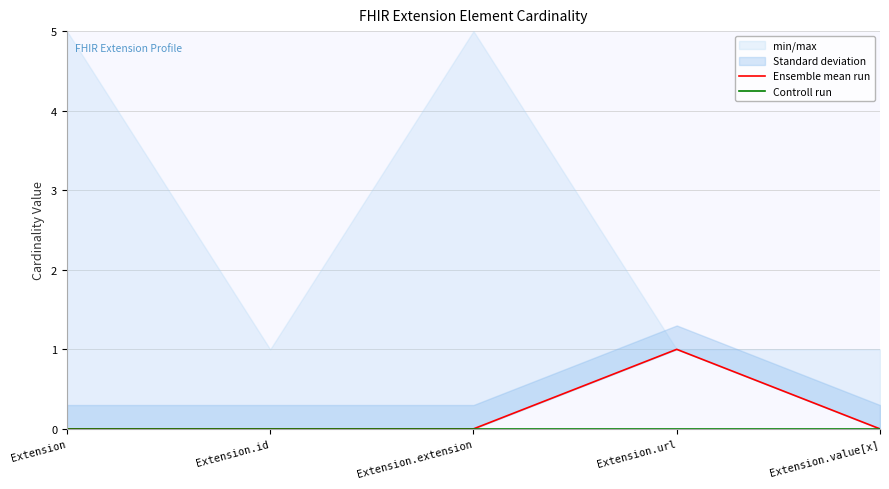

Between Extension and Extension.extension, which is larger?

Extension